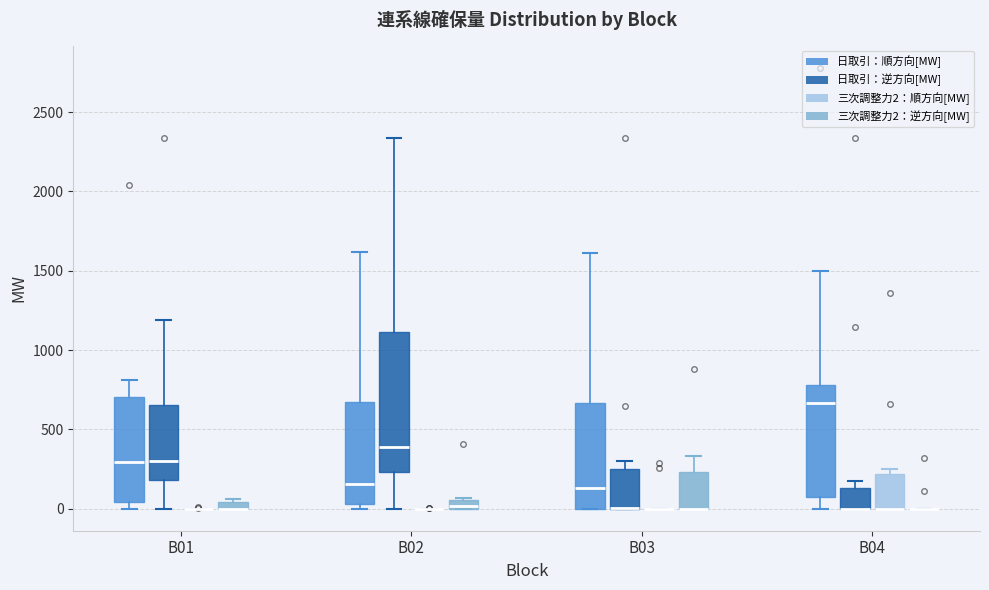

Comparing the boxes themselves (not the whiskers), which one is the tallest?

B02 (日取引：逆方向[MW])